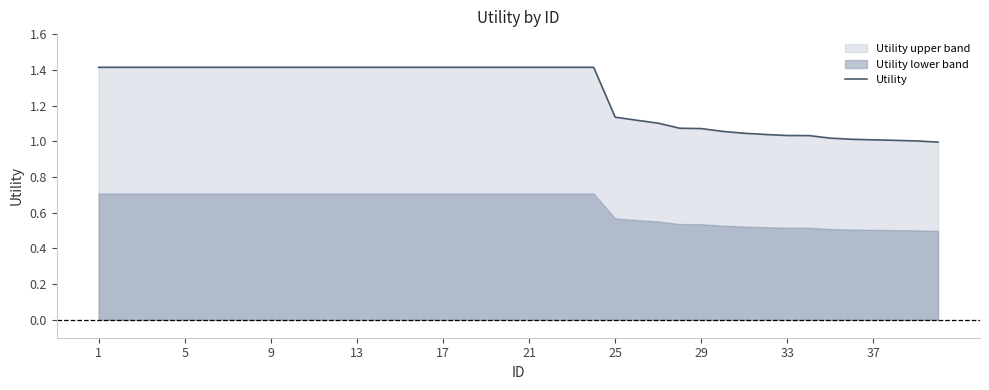

Is it true that Utility equals 1.4 at 9?

True